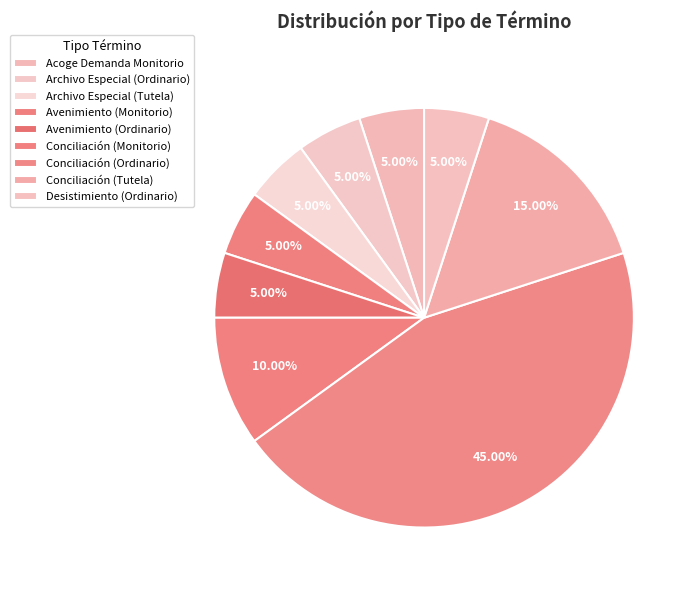

What percentage do Conciliación (Monitorio) and Conciliación (Ordinario) together represent?

55.0%